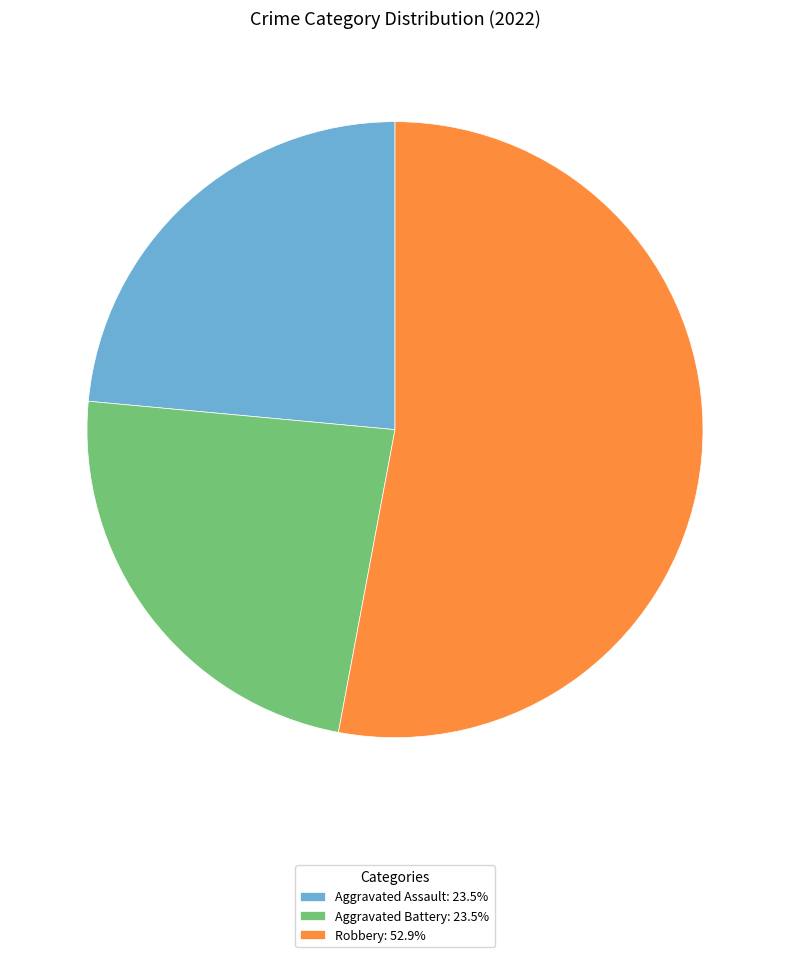

Do Aggravated Battery: 23.5% and Aggravated Assault: 23.5% together represent more than half of the pie?

No